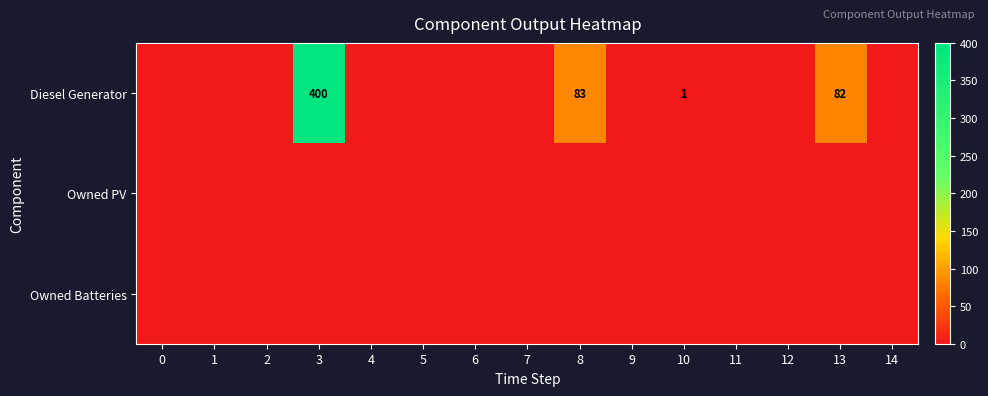

True or false: Diesel Generator has a value of 1 at 10.

True